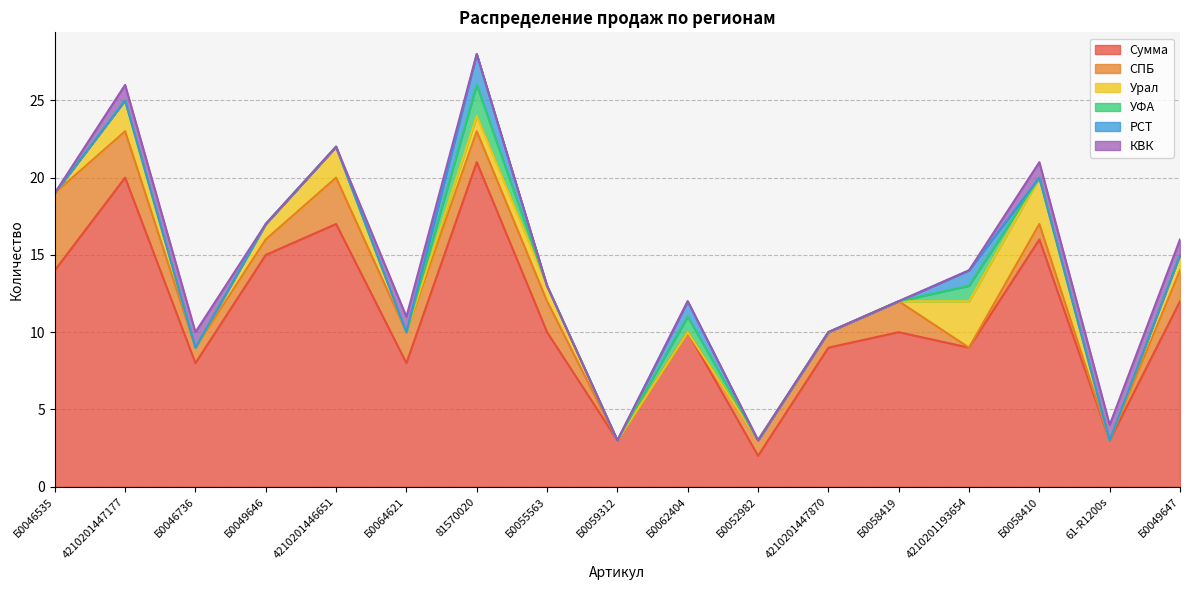

List the series in order of their peak value, lowest first.

КВК, УФА, РСТ, Урал, СПБ, Сумма